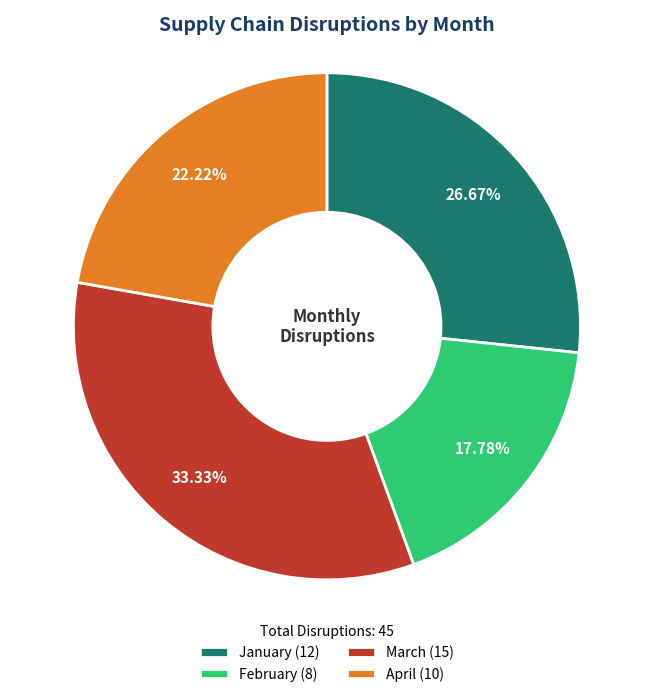

Rank the categories by value from highest to lowest.

March, January, April, February